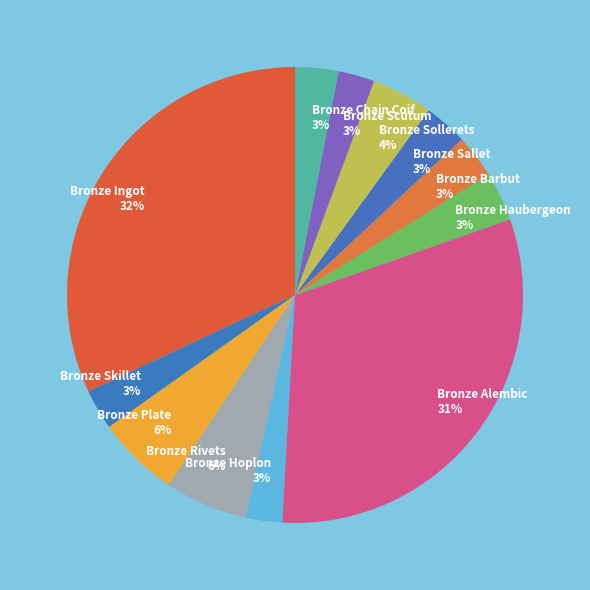

To the nearest percent, what is the difference between the Bronze Alembic and Bronze Ingot slice percentages?

1%